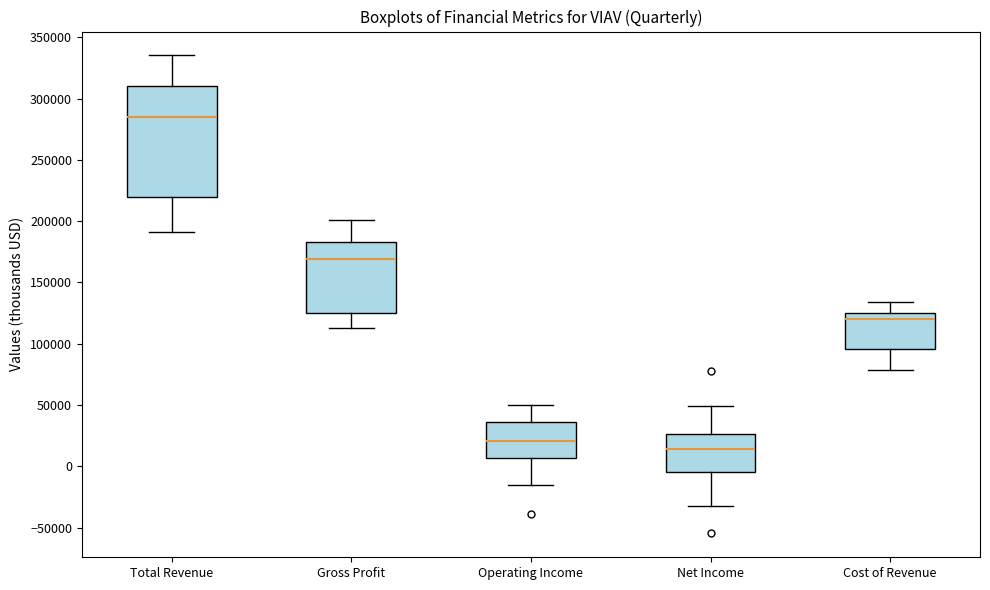

Which box has the highest median line?

Total Revenue